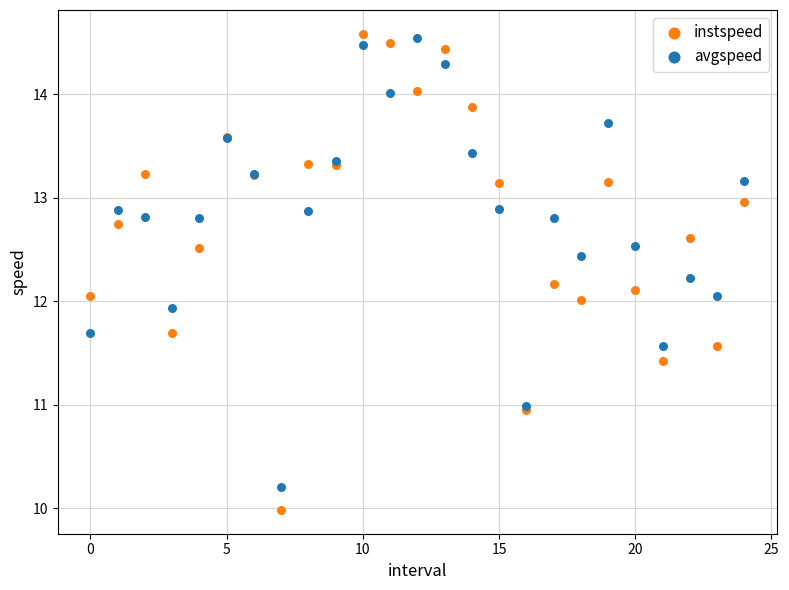

Which series contains the lowest Y value?

instspeed